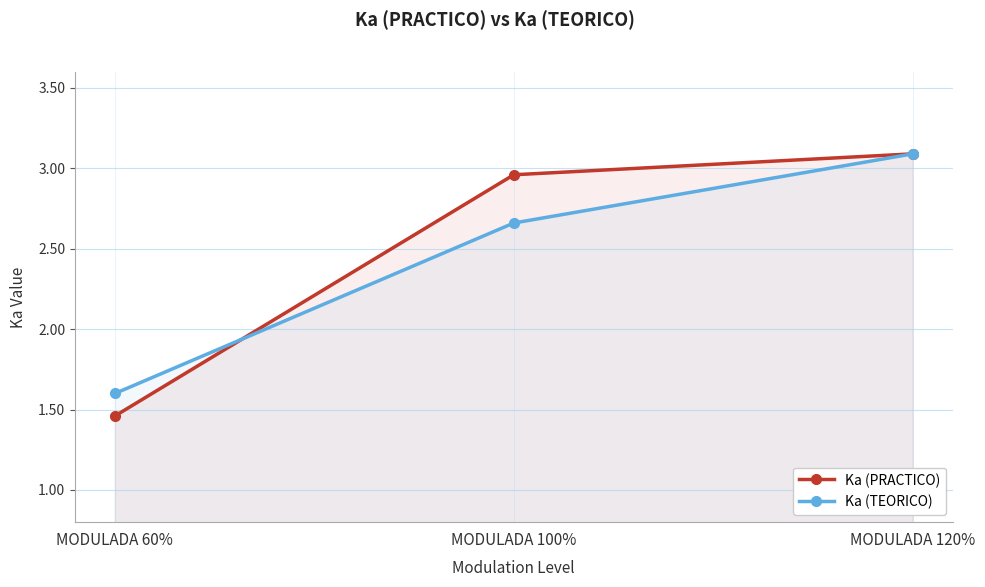

At how many categories does at least one series exceed 2?

2